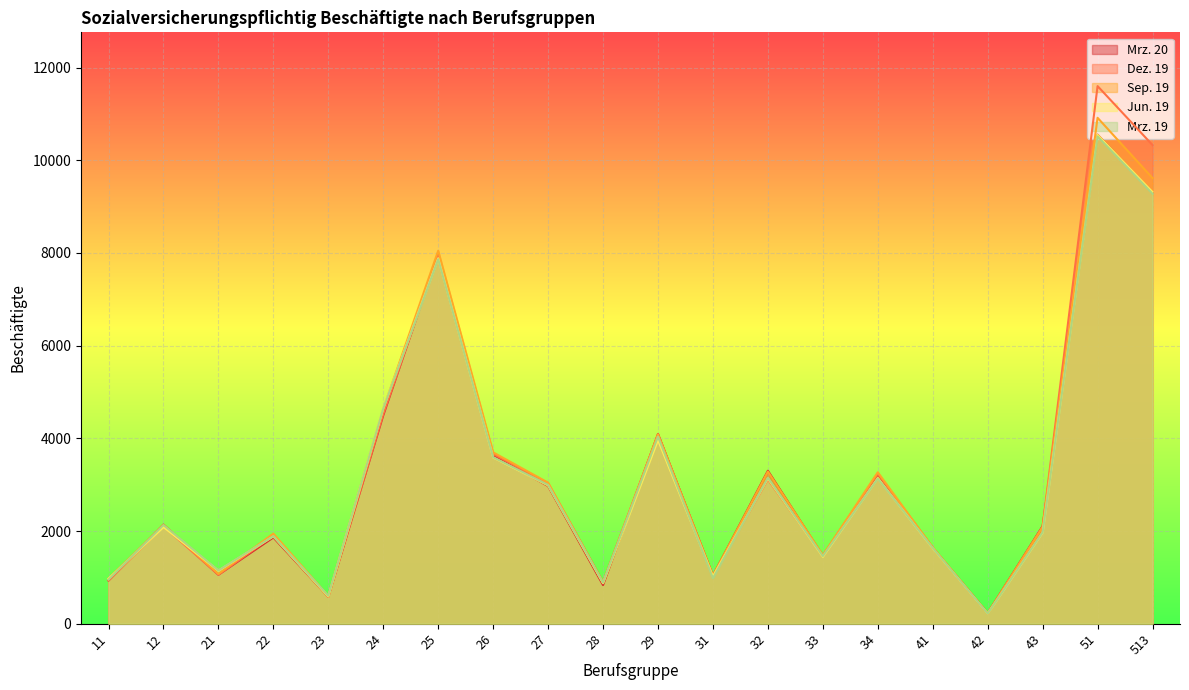

What is the difference between the maximum and second lowest values in the Mrz. 19 series?

9913